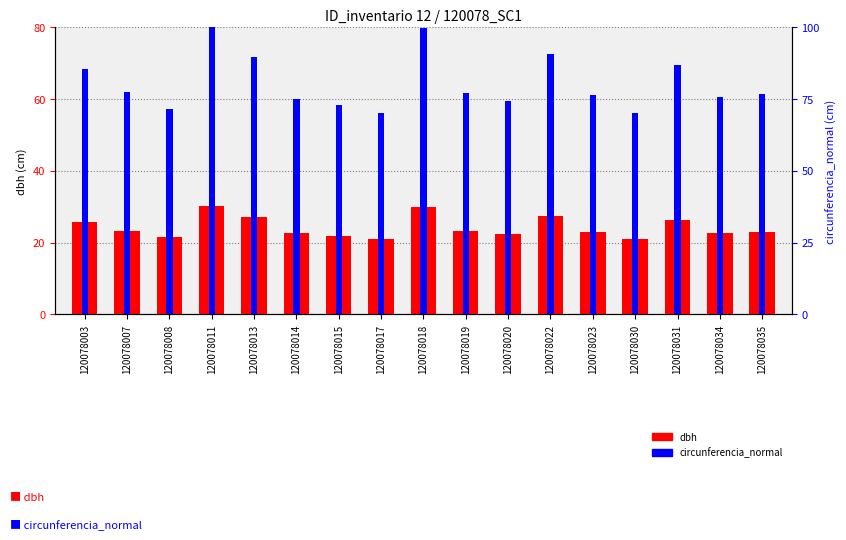

At which category is the sum across all series the highest?

120078011